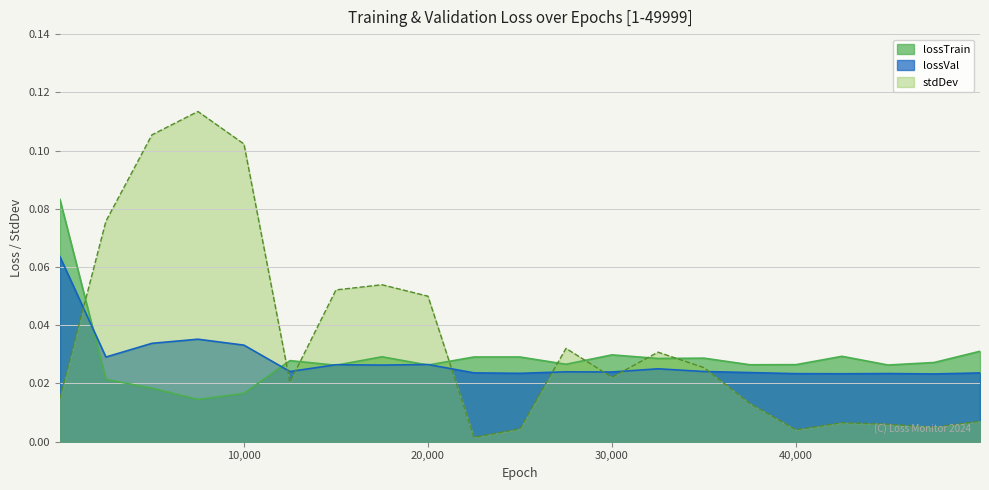

Is it true that lossTrain equals 0.0 at 25001?

False